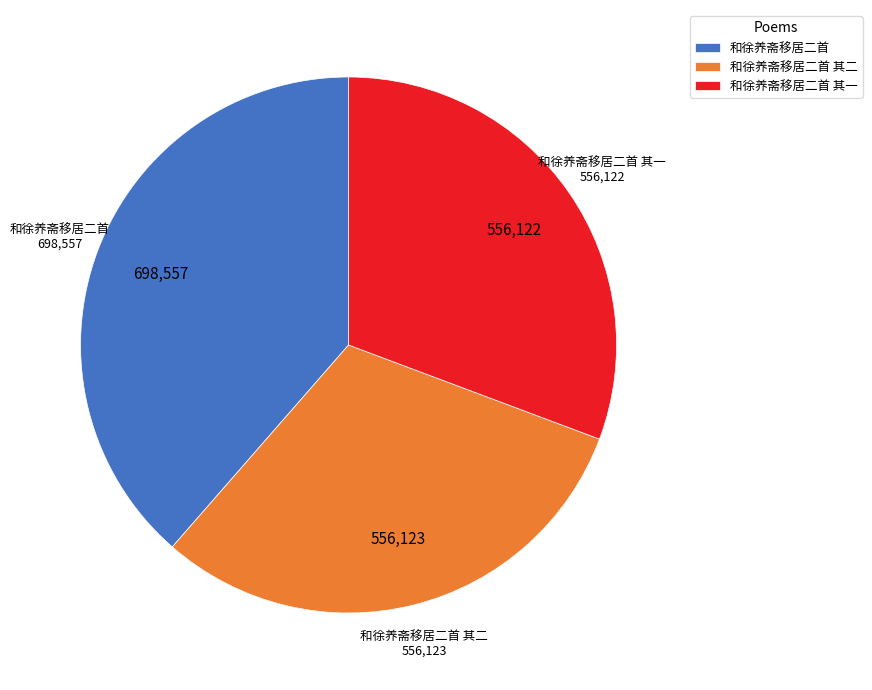

What is the largest slice in the pie chart?

和徐养斋移居二首